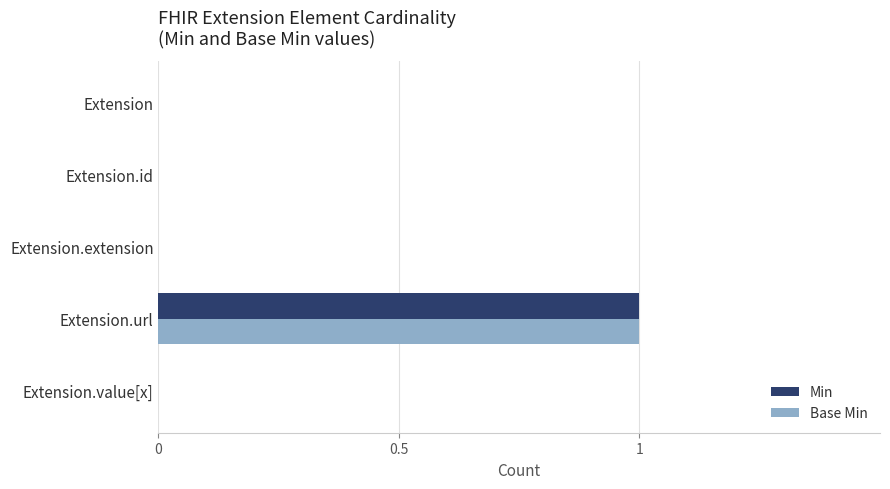

At which category is the sum across all series the highest?

Extension.url